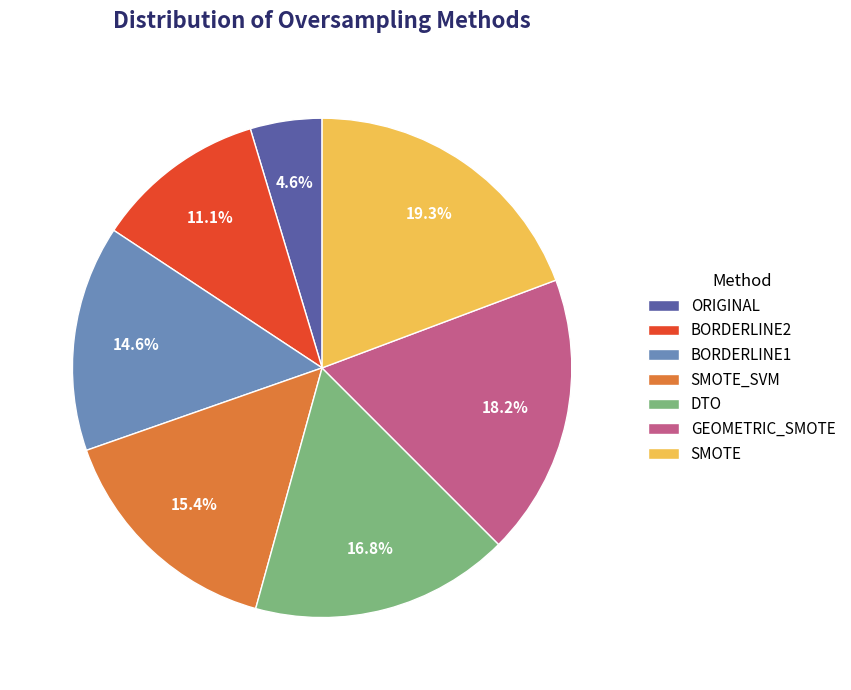

To the nearest percent, what is the difference between the DTO and BORDERLINE2 slice percentages?

6%